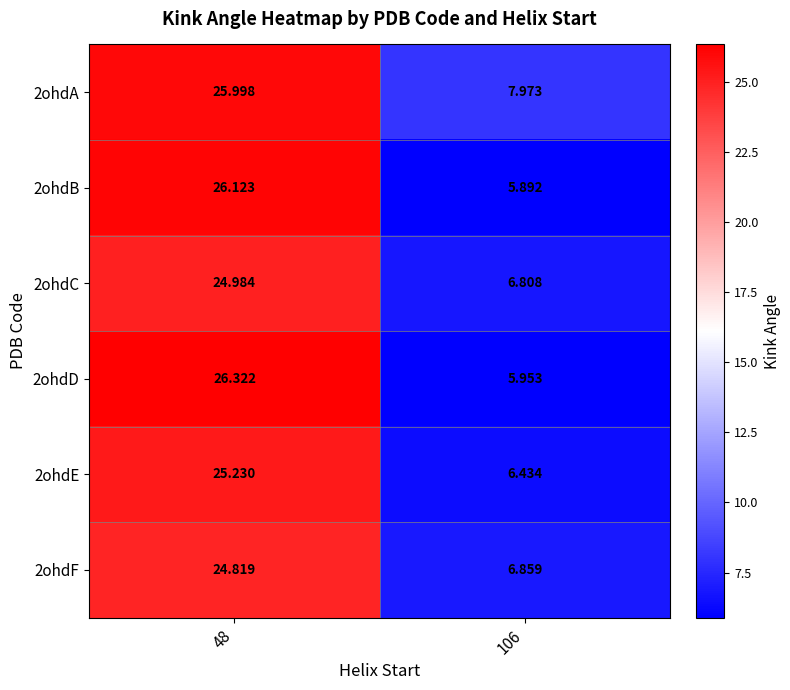

At which category does the chart reach its minimum across all series?

106